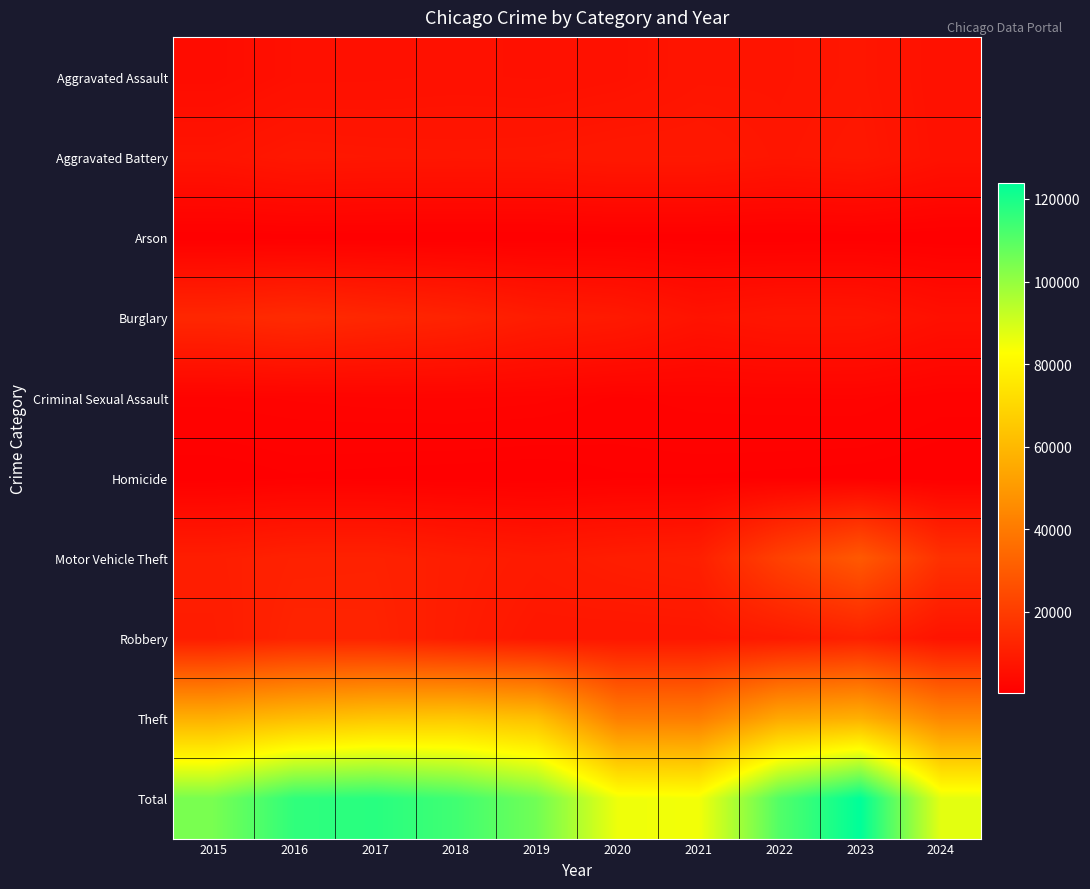

Reading left to right, transcribe all the data shown in this chart.

Aggravated Assault: 2015=4480	2016=5713	2017=5793	2018=6002	2019=5841	2020=6265	2021=7242	2022=7280	2023=7710	2024=5946
Aggravated Battery: 2015=7019	2016=8086	2017=7845	2018=7735	2019=7858	2020=8321	2021=8347	2022=7491	2023=8077	2024=6124
Arson: 2015=448	2016=515	2017=444	2018=373	2019=376	2020=588	2021=529	2022=422	2023=513	2024=355
Burglary: 2015=13184	2016=14289	2017=13001	2018=11747	2019=9638	2020=8758	2021=6662	2022=7593	2023=7484	2024=5667
Criminal Sexual Assault: 2015=1703	2016=1850	2017=1977	2018=2033	2019=1914	2020=1489	2021=1739	2022=1801	2023=1834	2024=1280
Homicide: 2015=496	2016=786	2017=672	2018=588	2019=499	2020=787	2021=804	2022=725	2023=626	2024=435
Motor Vehicle Theft: 2015=10068	2016=11285	2017=11380	2018=9985	2019=8977	2020=9959	2021=10604	2022=21463	2023=29249	2024=16351
Robbery: 2015=9638	2016=11960	2017=11880	2018=9681	2019=7995	2020=7855	2021=7920	2022=8963	2023=11052	2024=6741
Theft: 2015=57351	2016=61623	2017=64386	2018=65290	2019=62495	2020=41340	2021=40814	2022=54884	2023=57440	2024=44205
Total: 2015=104387	2016=116107	2017=117378	2018=113434	2019=105593	2020=85362	2021=84661	2022=110622	2023=123985	2024=87104